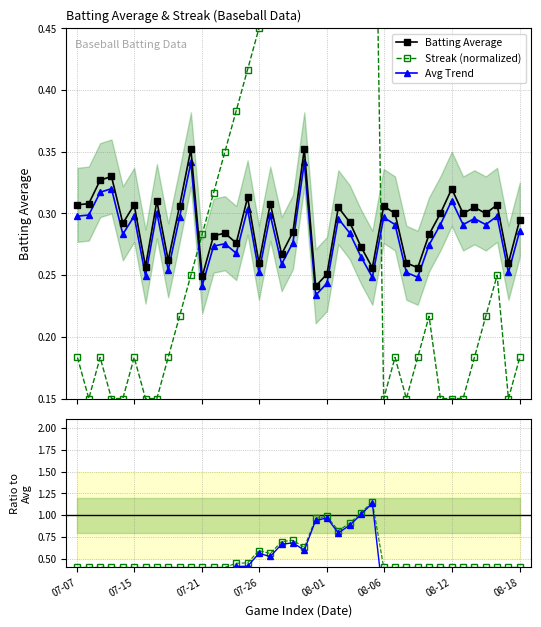

Between 36 and 23, which is larger?

23